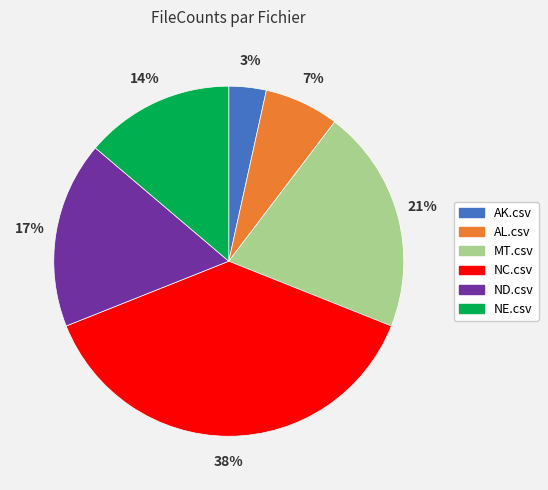

Is it true that AL.csv is 1% of the pie?

False